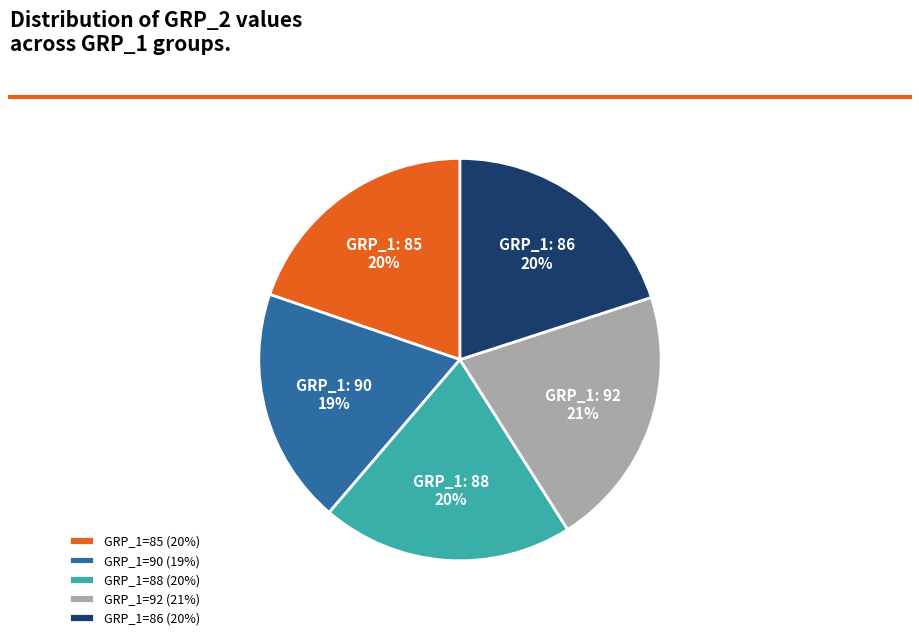

Does any single category account for the majority?

No